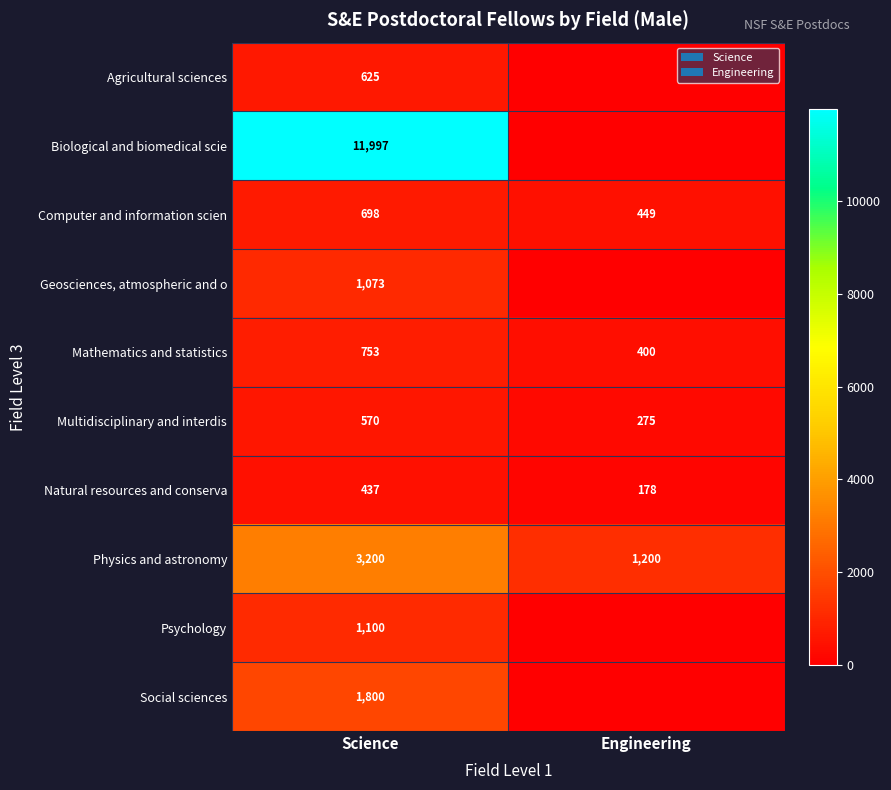

What is the approximate value of Natural resources and conserva at Science, to the nearest 10?

440